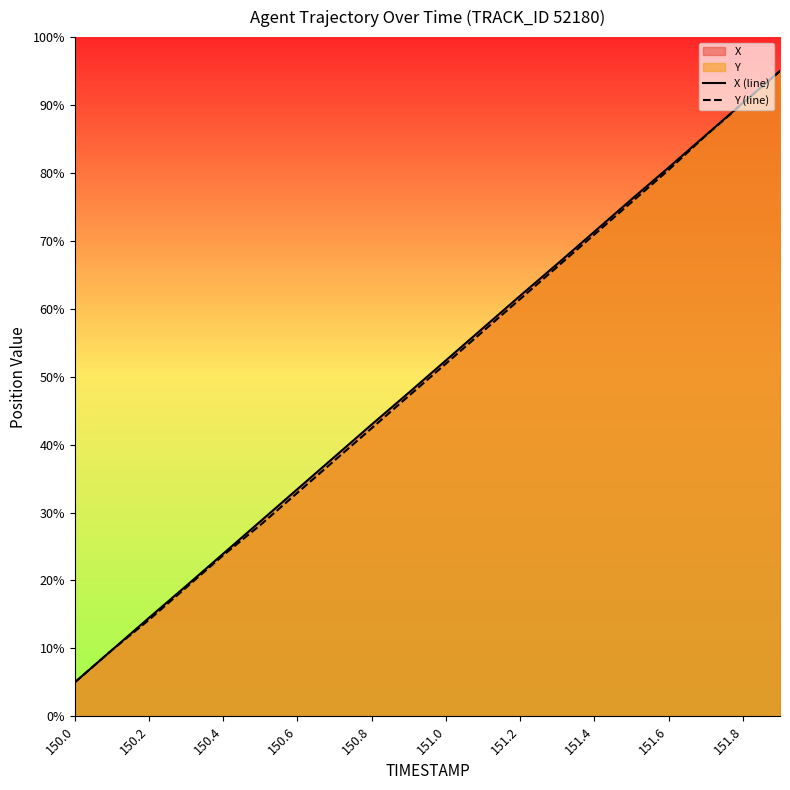

The value of X (line) at 151.6 is 80.8. True or false?

True